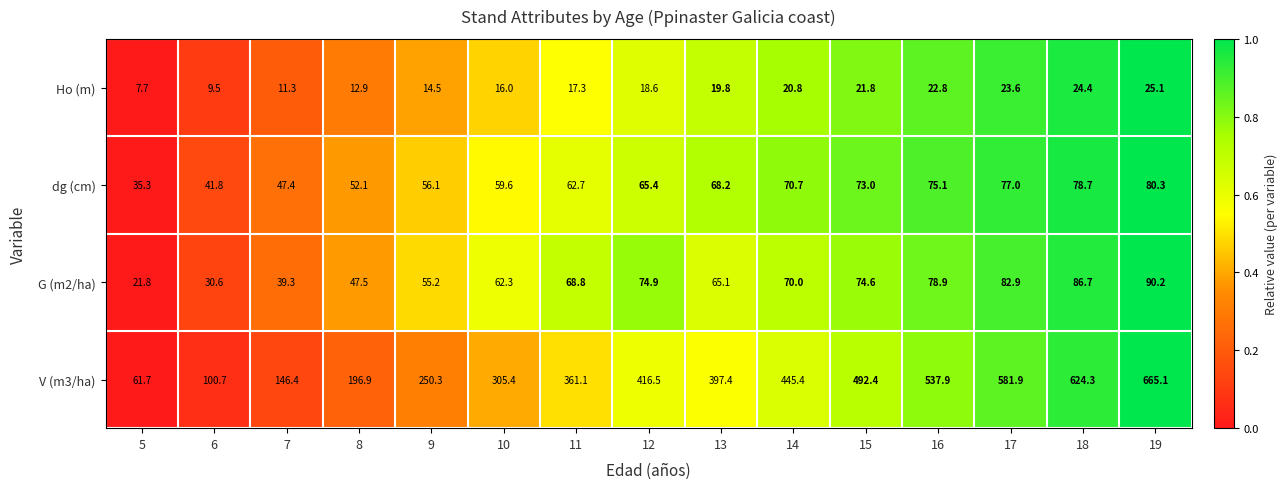

List the series in order of their peak value, lowest first.

Ho (m), dg (cm), G (m2/ha), V (m3/ha)